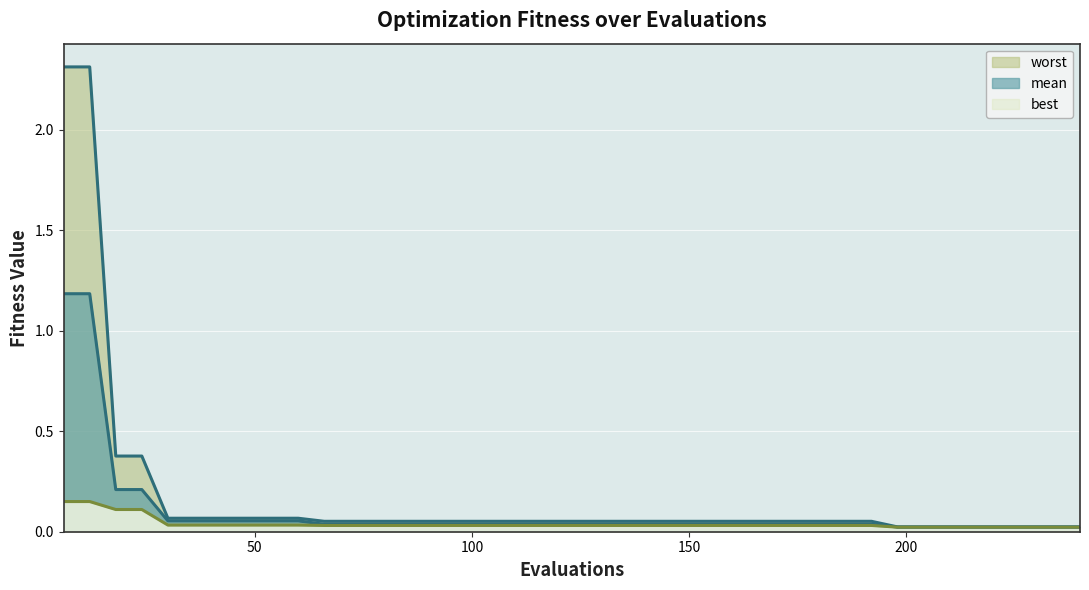

What is the total value across all series at 66?

0.1